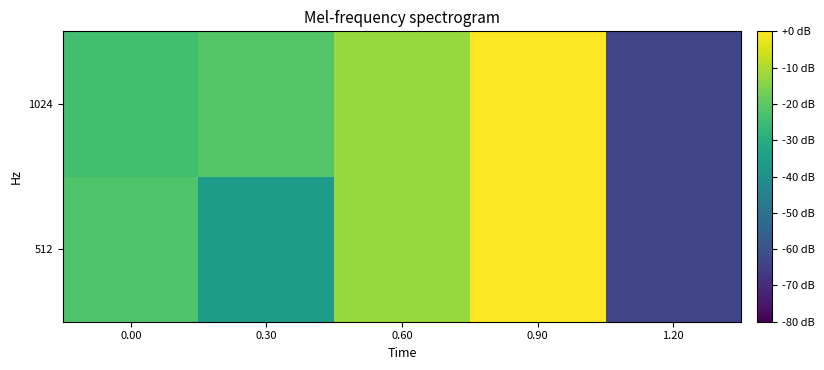

Rank the series by their average value, from lowest to highest.

512, 1024